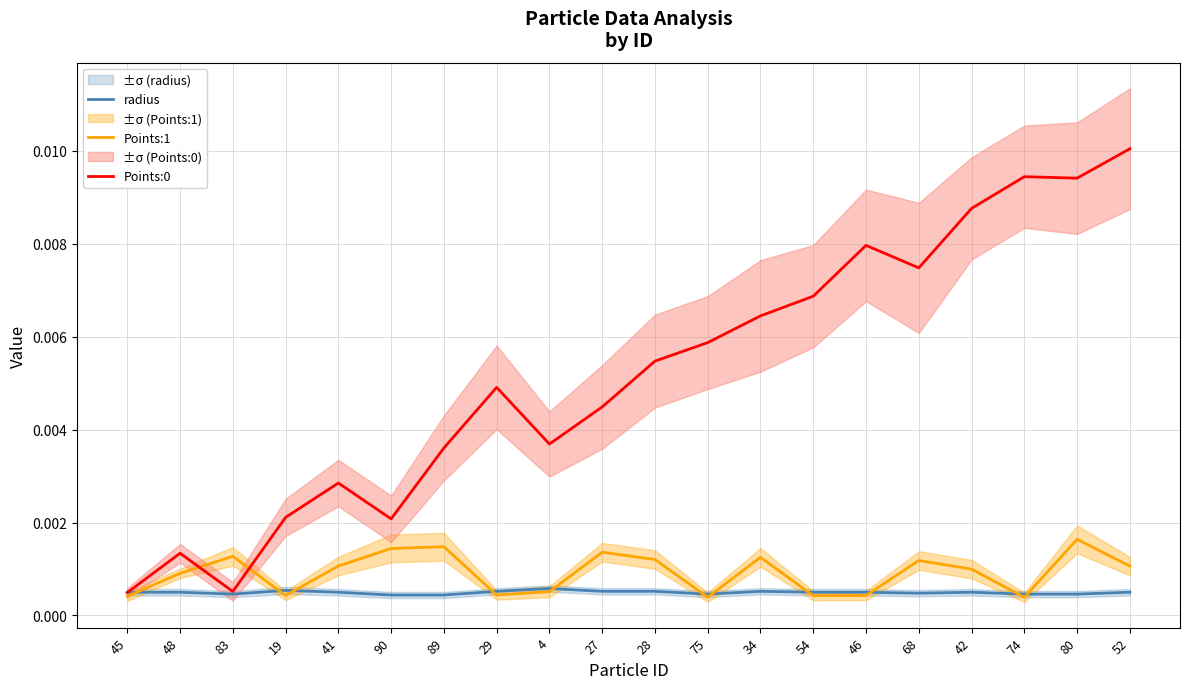

Does the chart have visible grid lines?

Yes